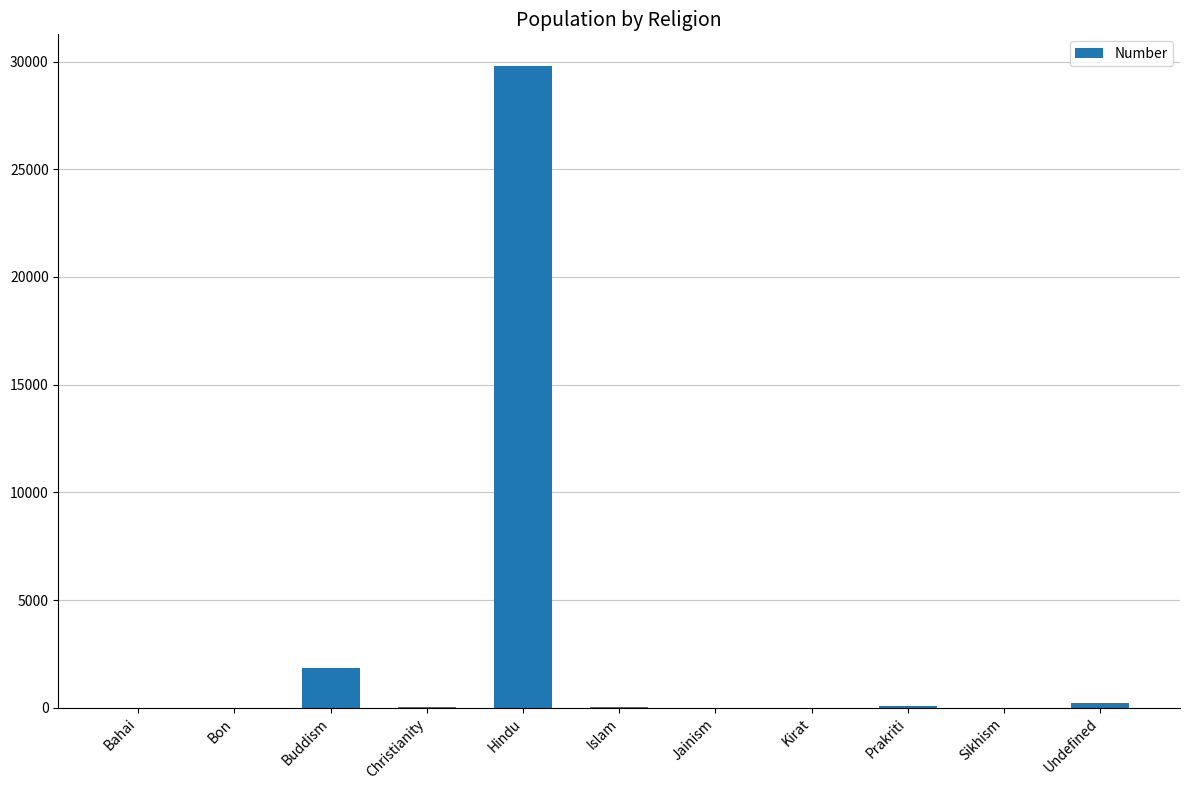

What is the greatest value displayed?

29773